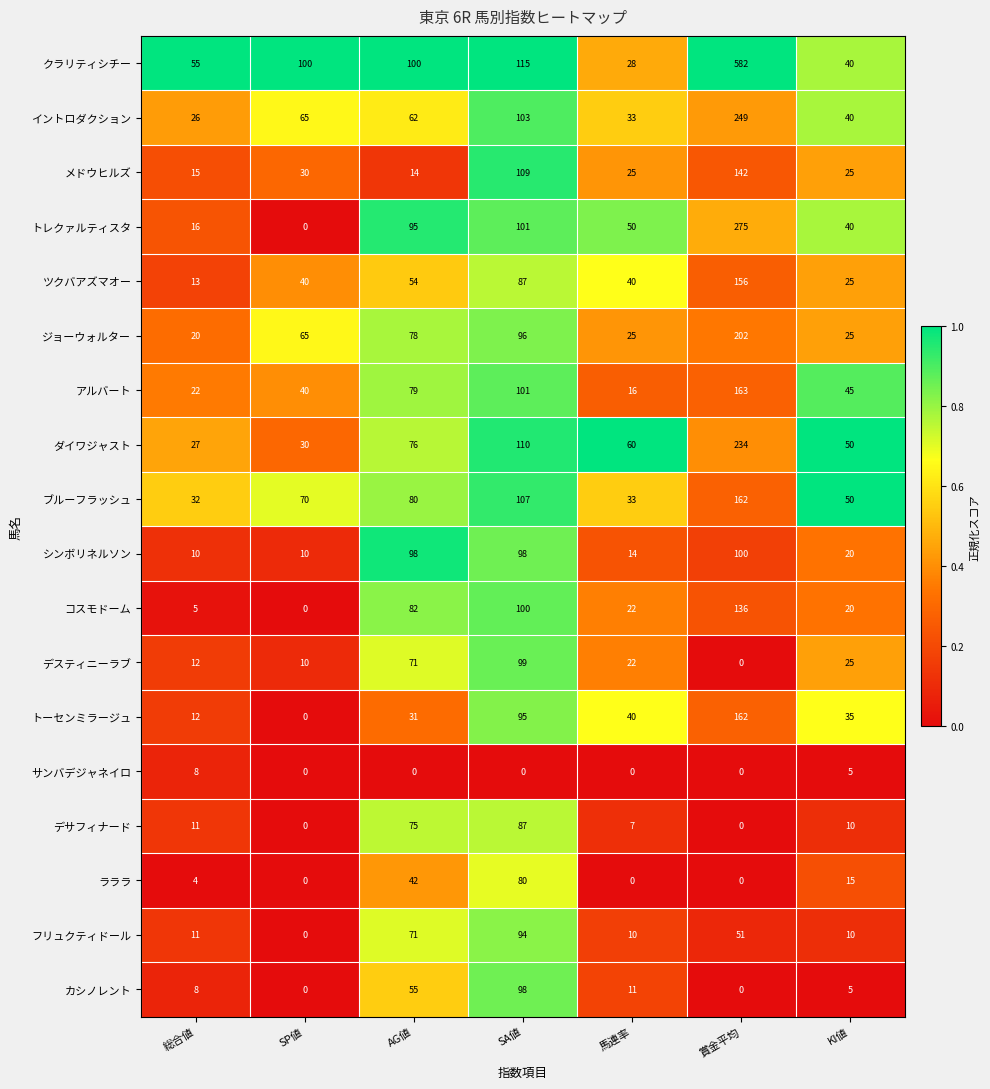

What is the greatest value displayed?

582